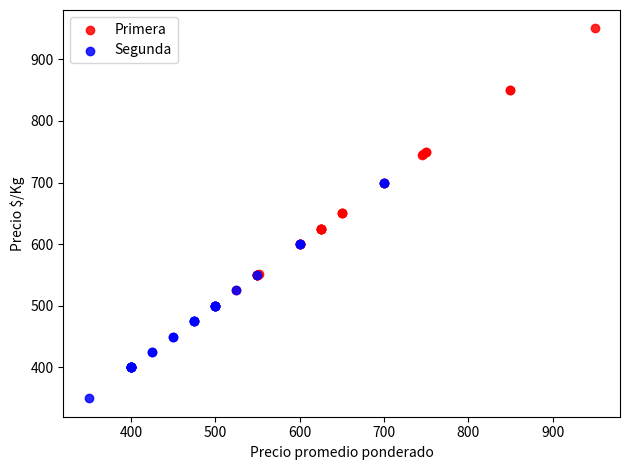

Which series has the widest spread of Y values?

Primera